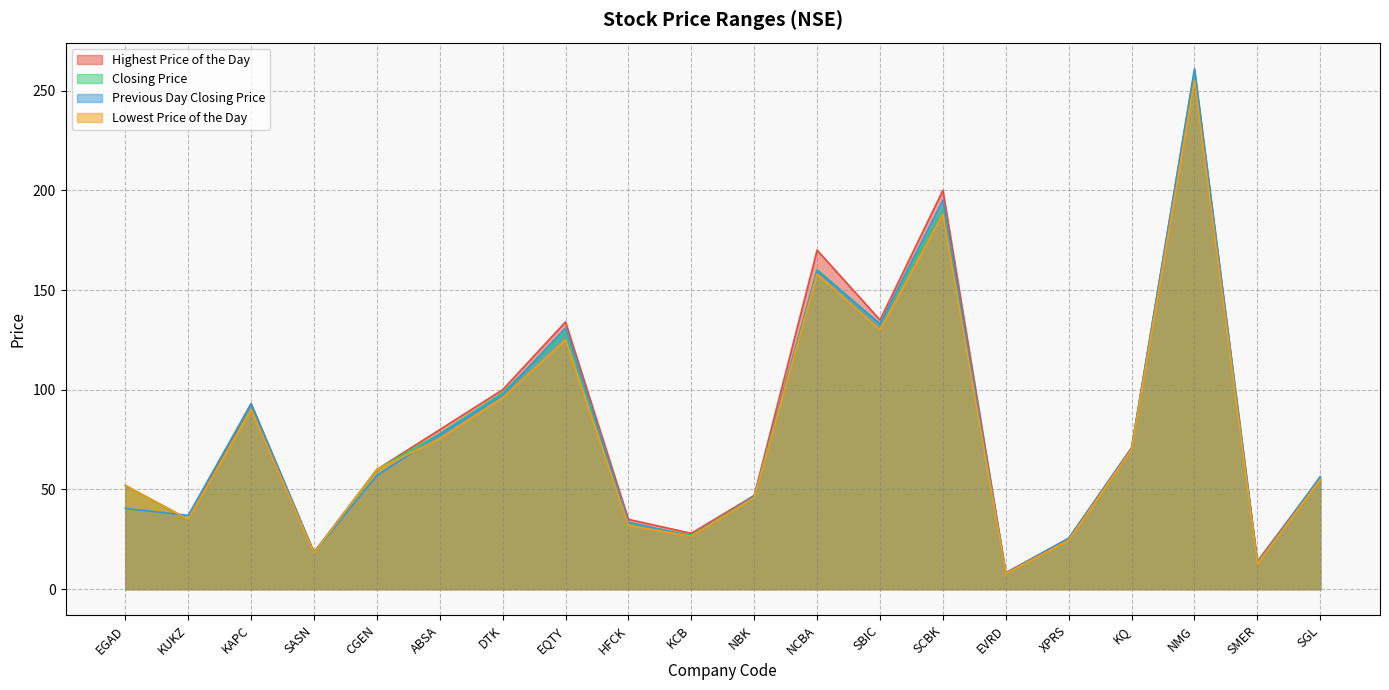

How many lines are shown in the chart?

4